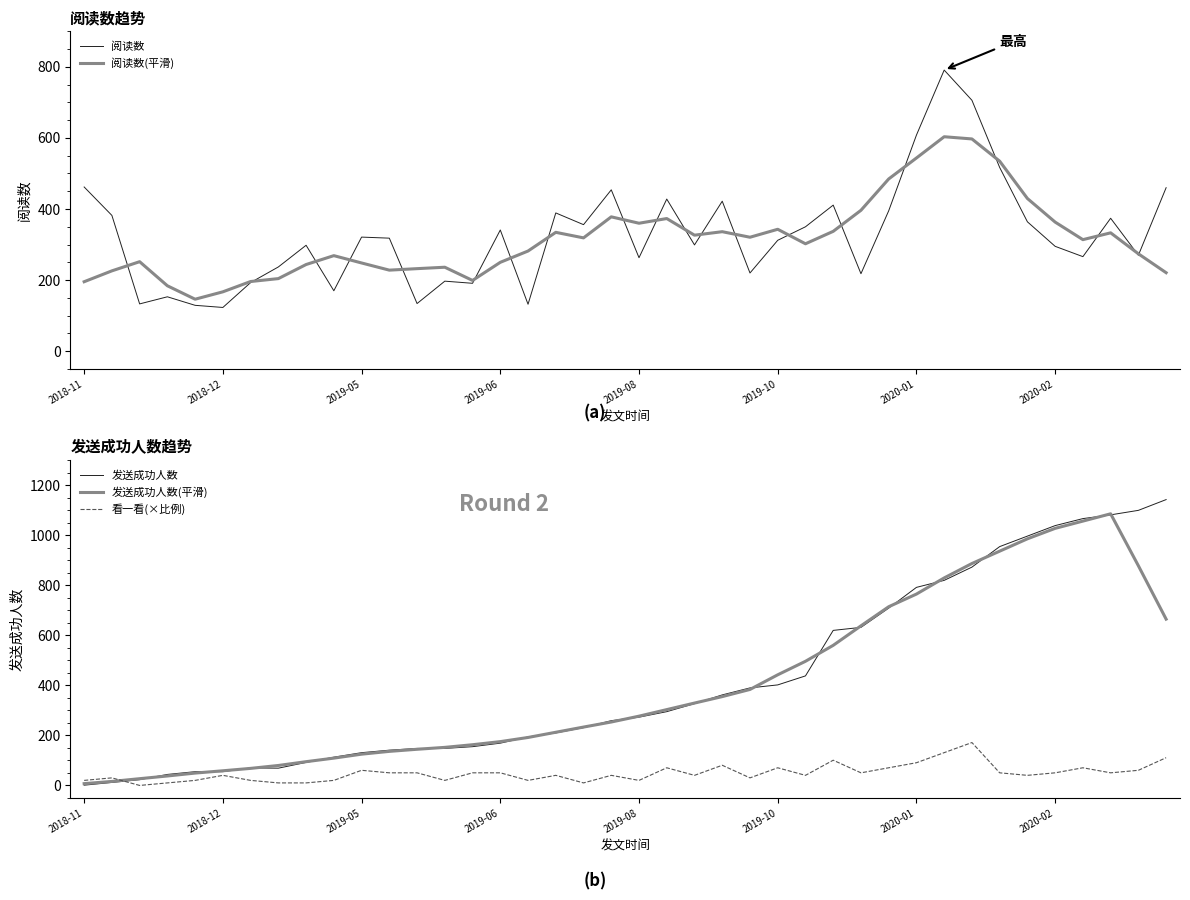

The value of 发送成功人数 at 2019-06 is 169.0. True or false?

True